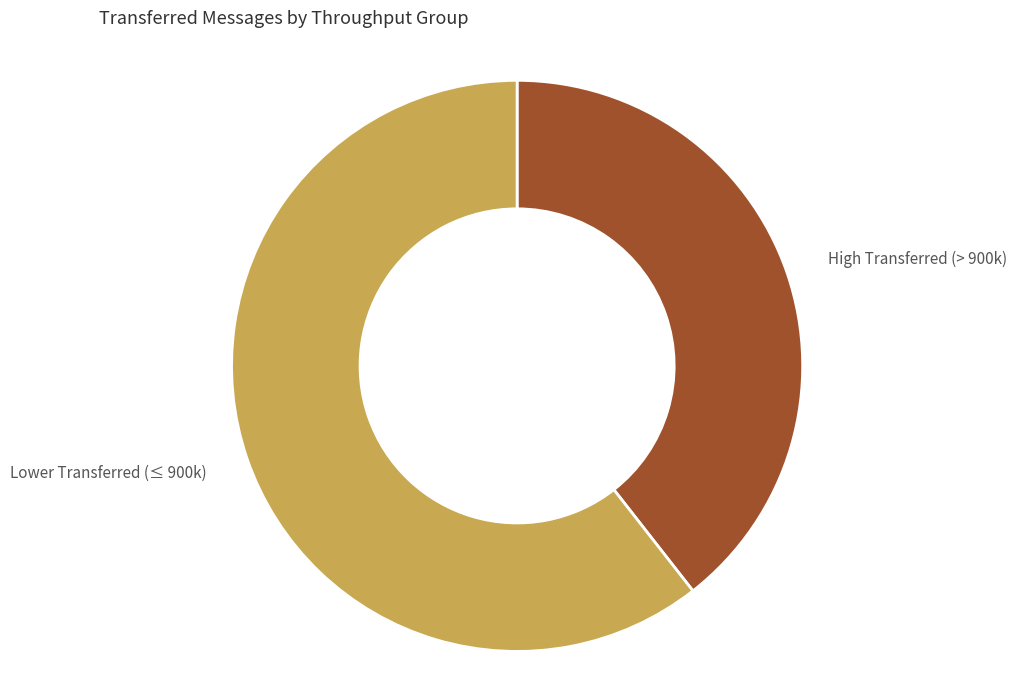

True or false: High Transferred (> 900k) accounts for 25% of the total.

False